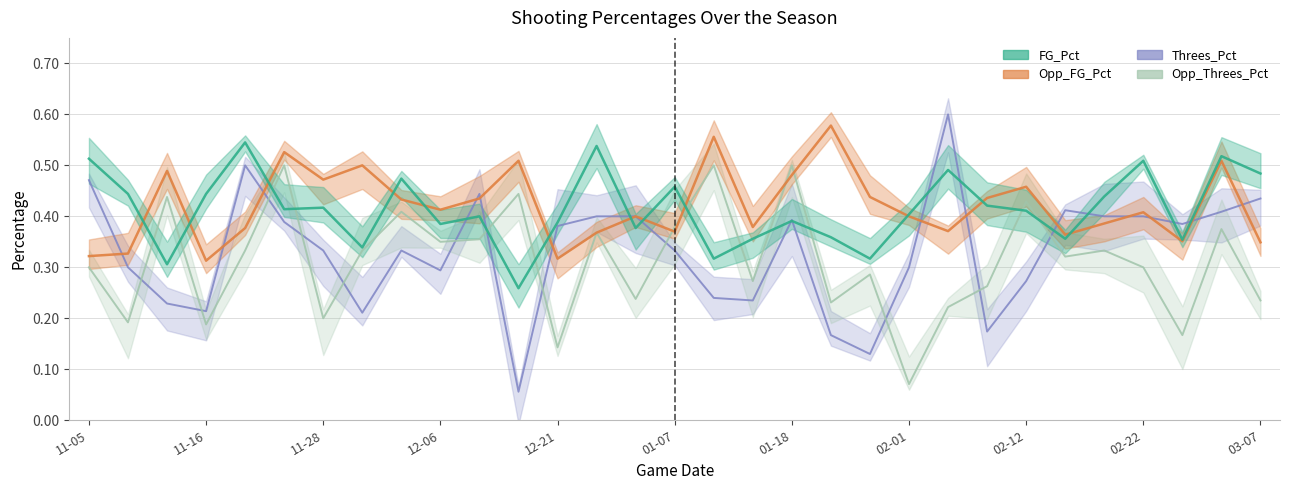

Which series changed the most between 12-06 and 02-12?

Opp_Threes_Pct